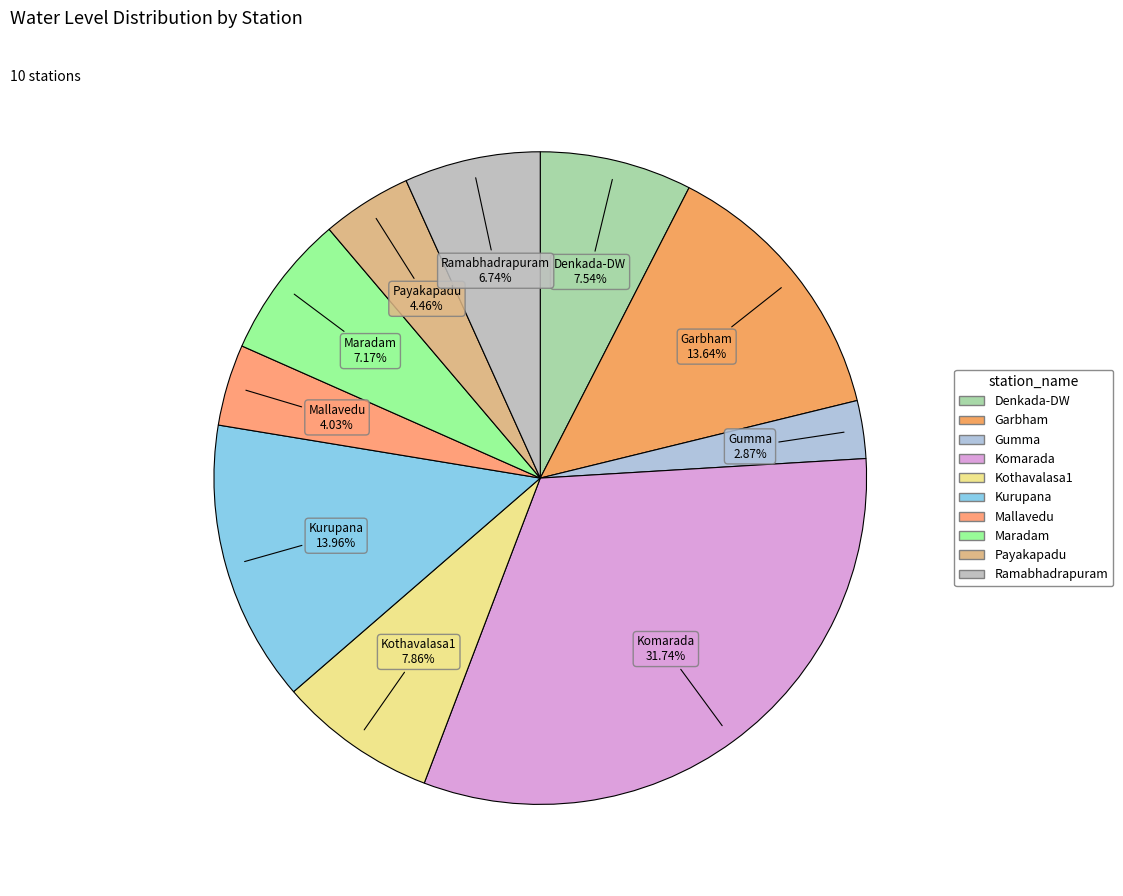

What is the ratio of the value at Ramabhadrapuram to the value at Kothavalasa1?

0.9